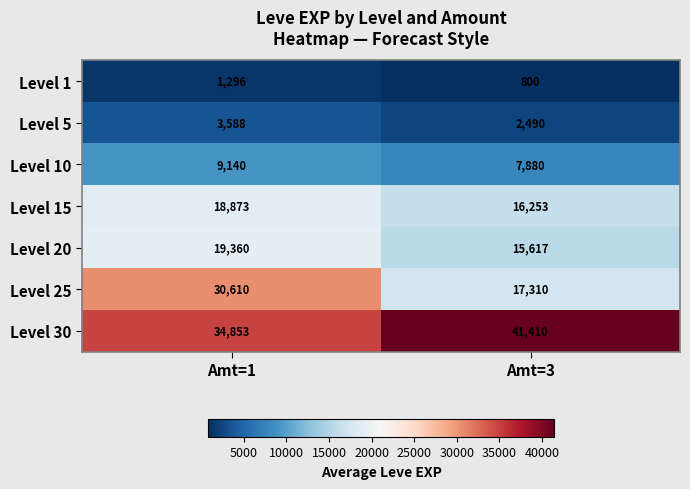

At how many categories does at least one series exceed 36659?

1